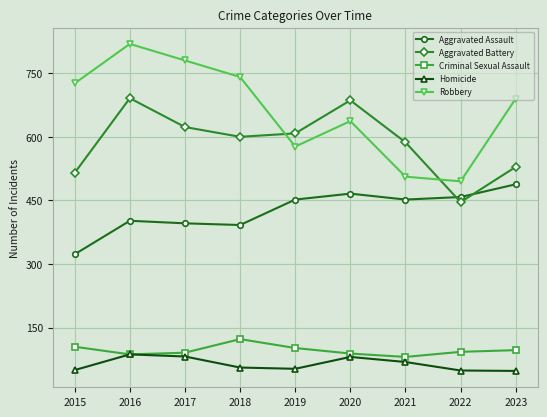

What is the total value across all series at 2021?

1695